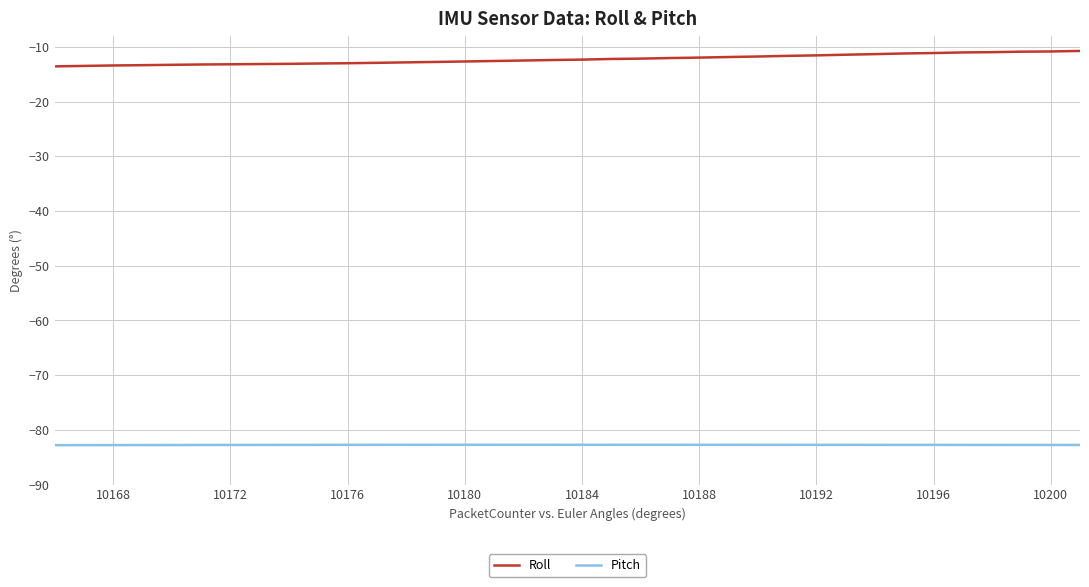

What is the maximum value shown in the chart?

-10.7